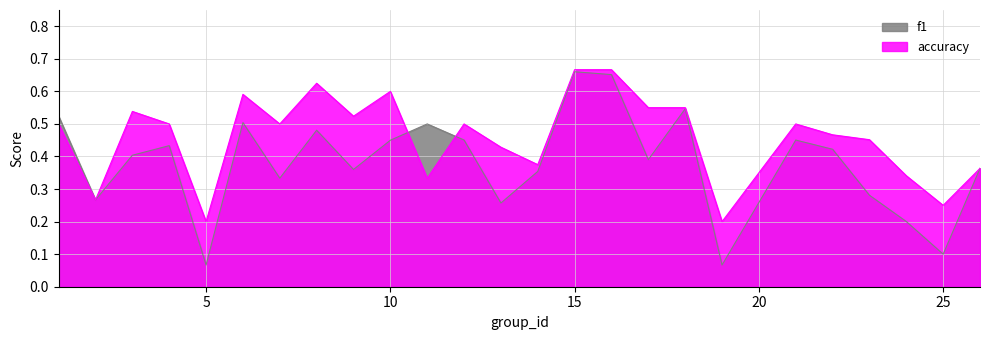

List the series in order of their overall mean, highest first.

accuracy, f1